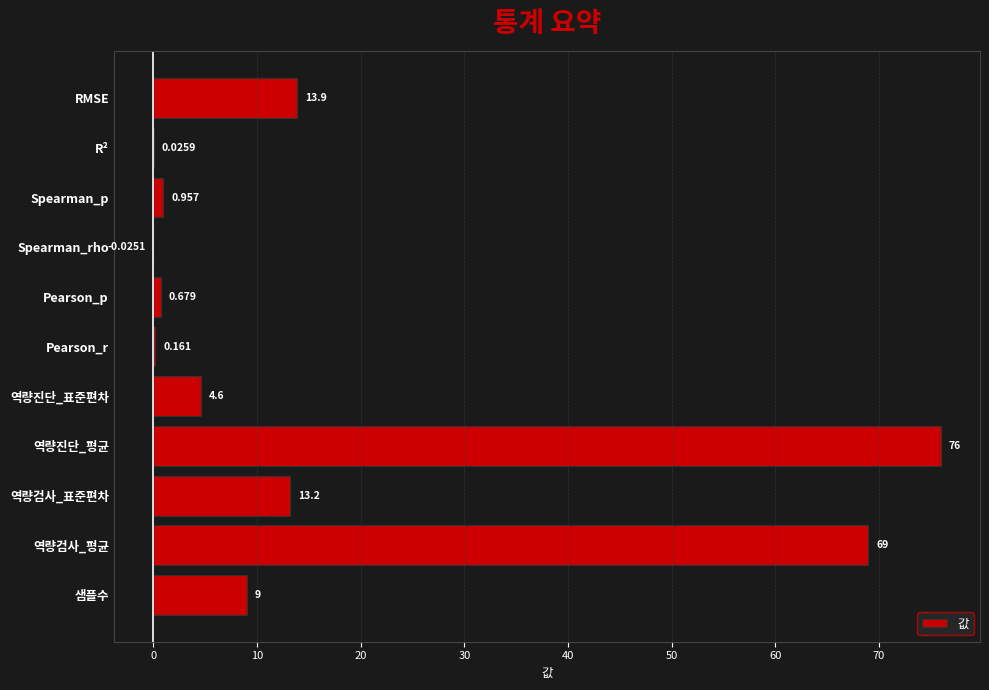

Between RMSE and Pearson_p, which is larger?

RMSE